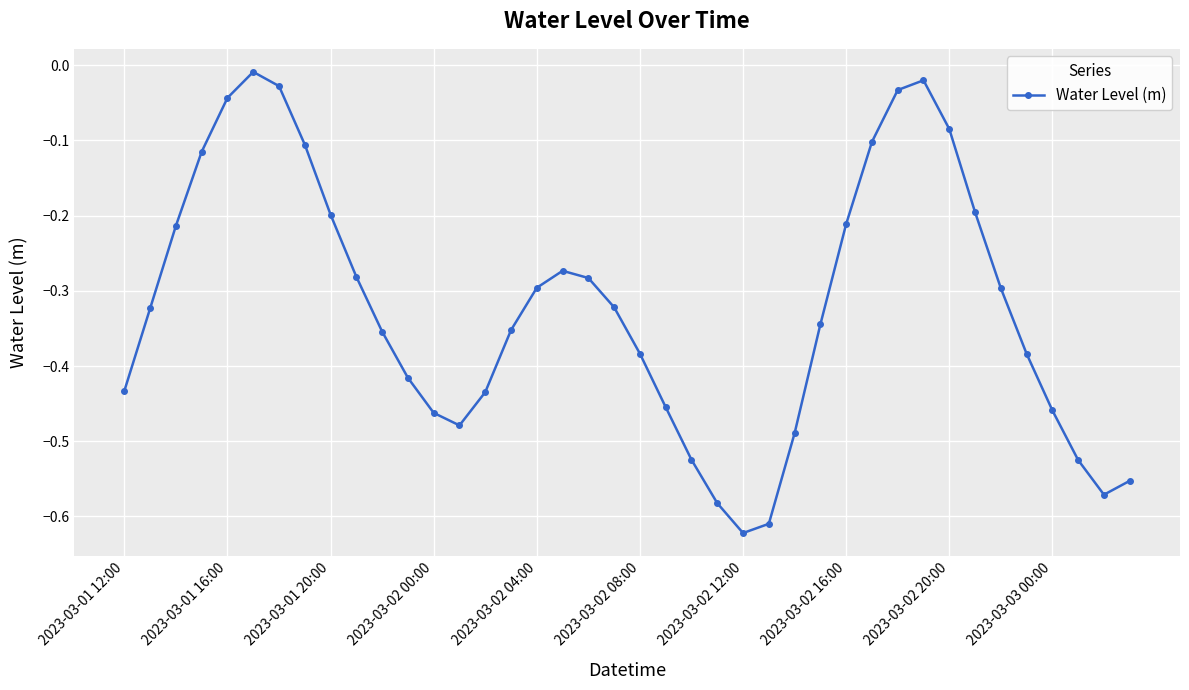

How many points are lower than both their immediate neighbors (excluding endpoints)?

3